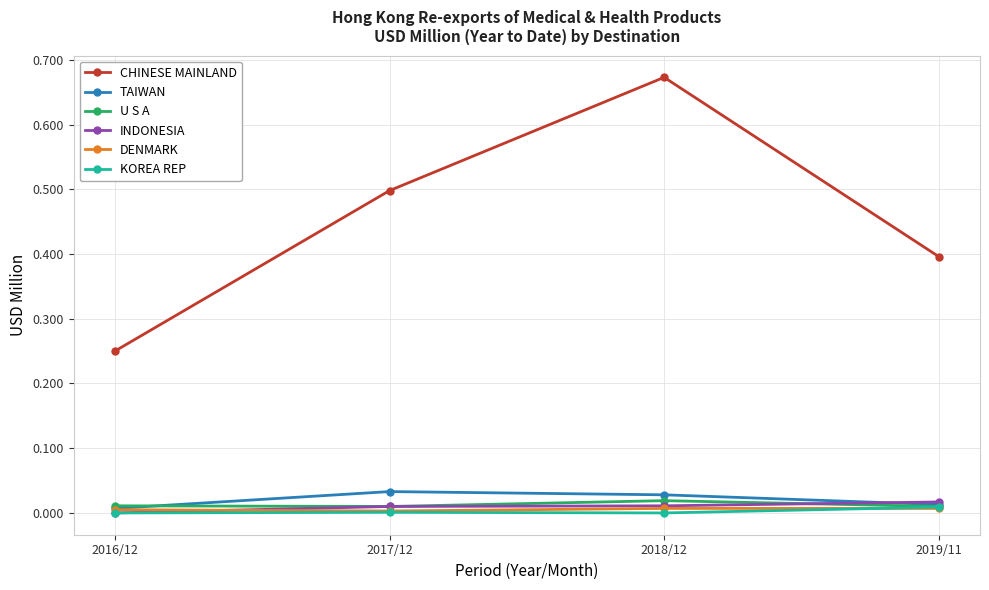

Which category has the highest value across all series?

2018/12